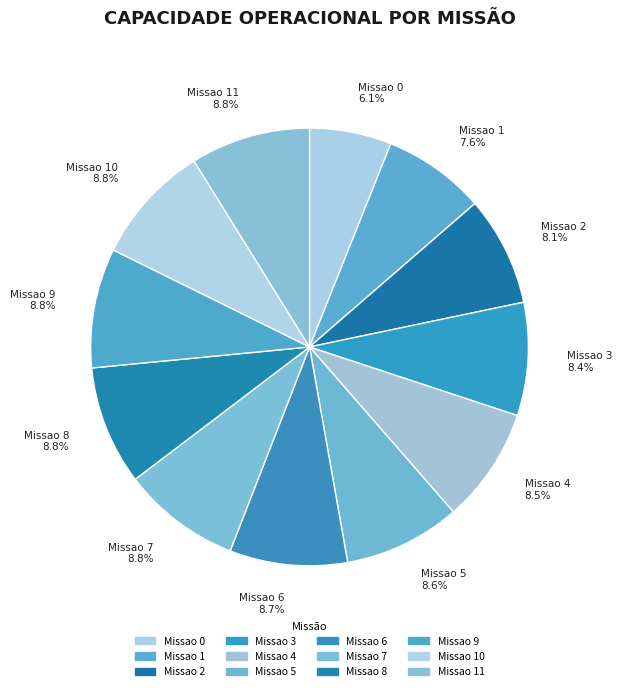

Which slice is the smallest?

Missao 0 6.1%